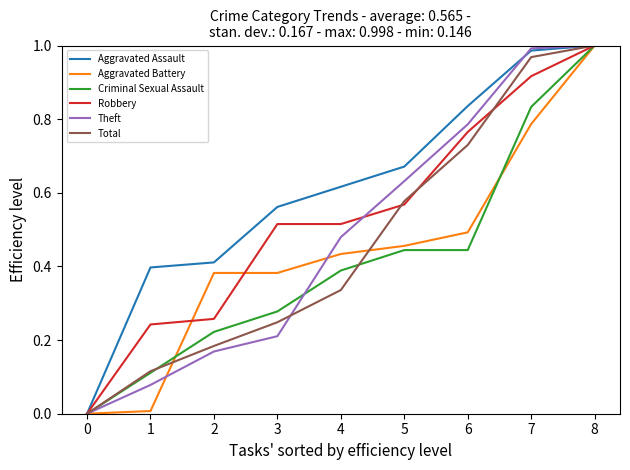

Is it true that Criminal Sexual Assault equals 0.3 at 5?

False